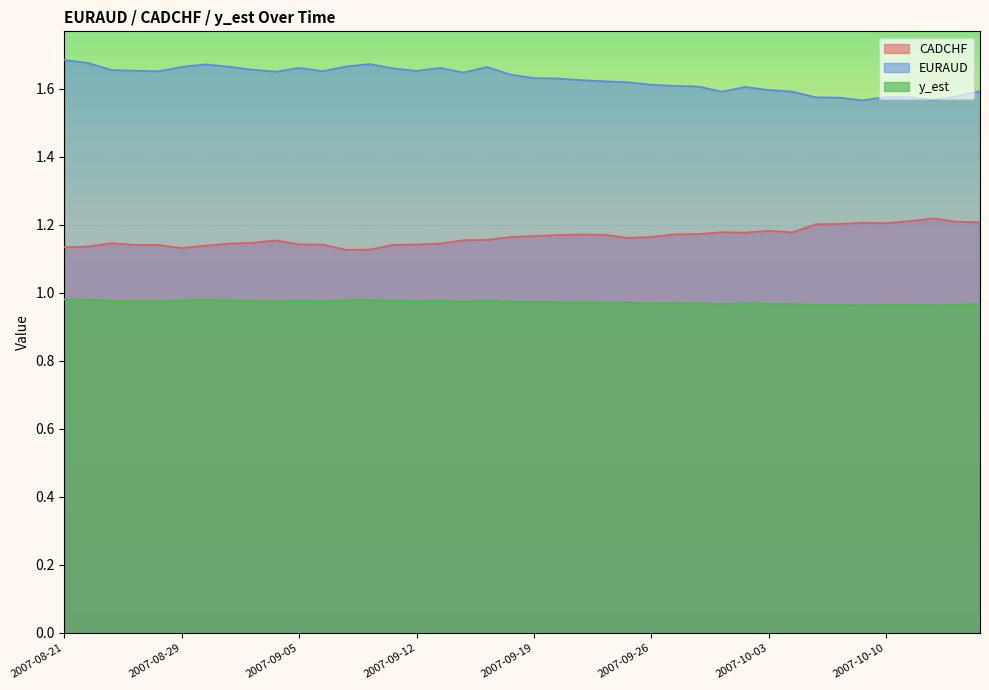

What is the approximate value of CADCHF at 2007-09-04?

1.2